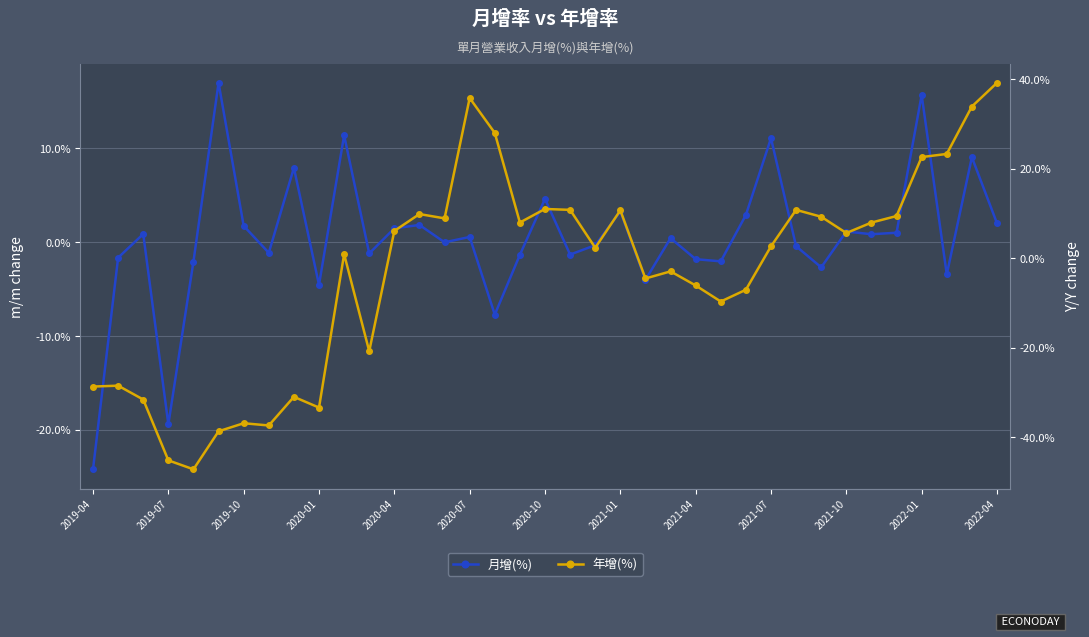

Is the value of 月增(%) at 2021-07 greater than the value of 年增(%) at 2019-10?

Yes